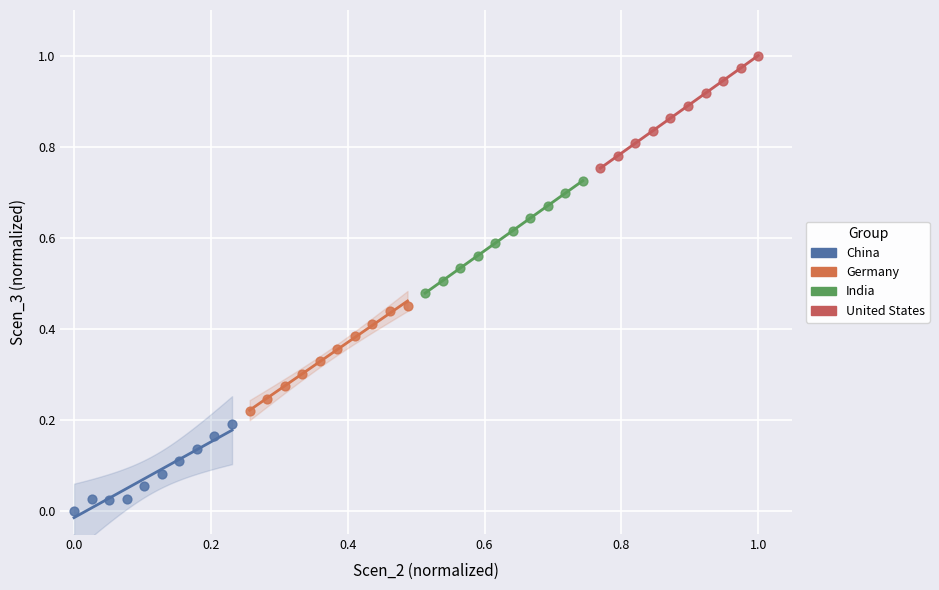

What are all the series names shown in the legend?

China, Germany, India, United States